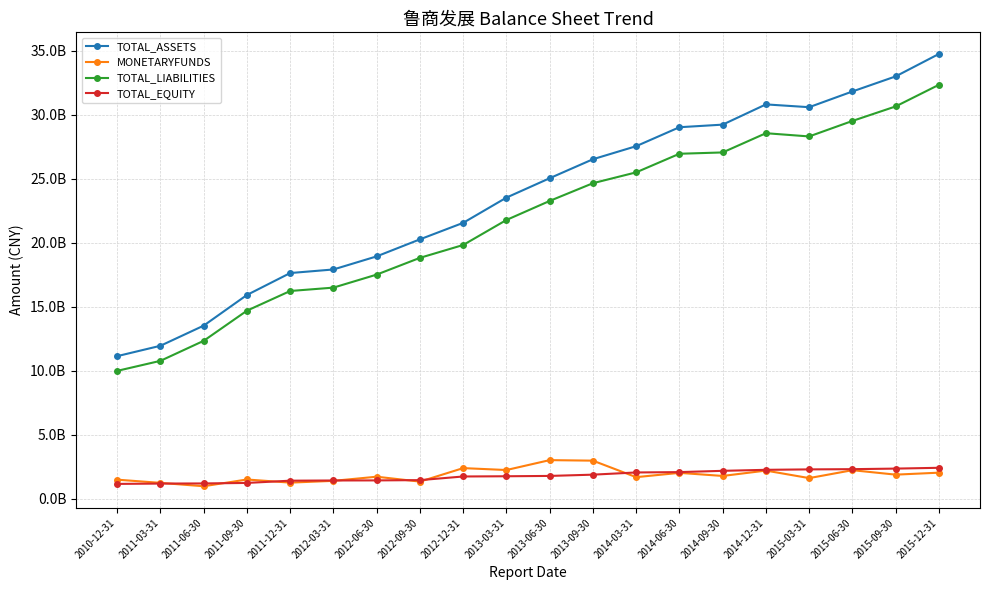

What is the maximum value for TOTAL_EQUITY?

2410778800.9